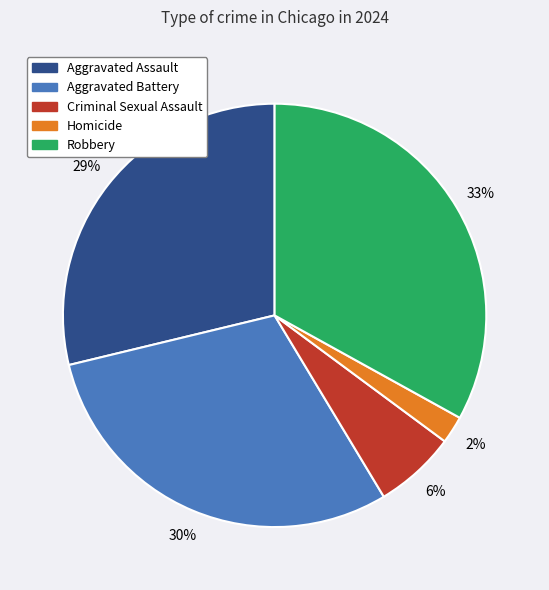

Is Homicide the majority of the pie?

No